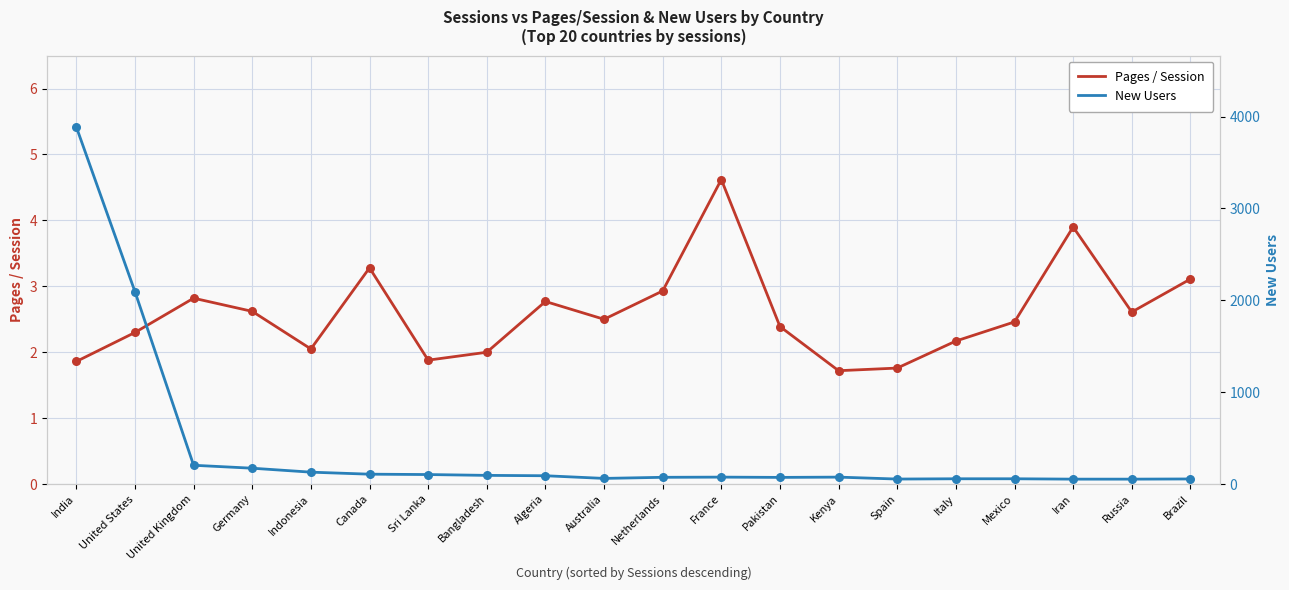

Which series has the largest Y range (max minus min)?

New Users